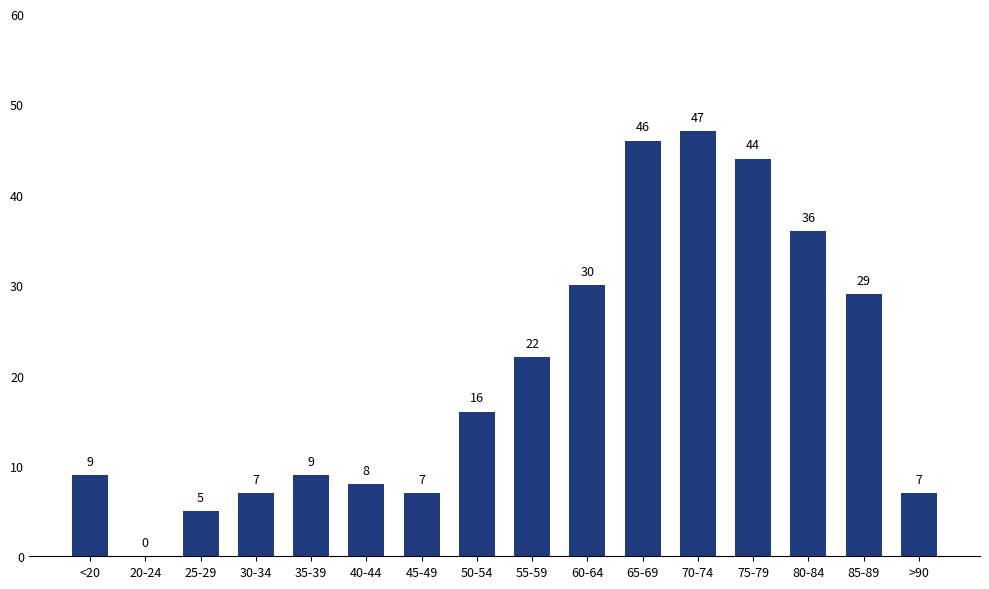

Count the number of data series in this chart.

1